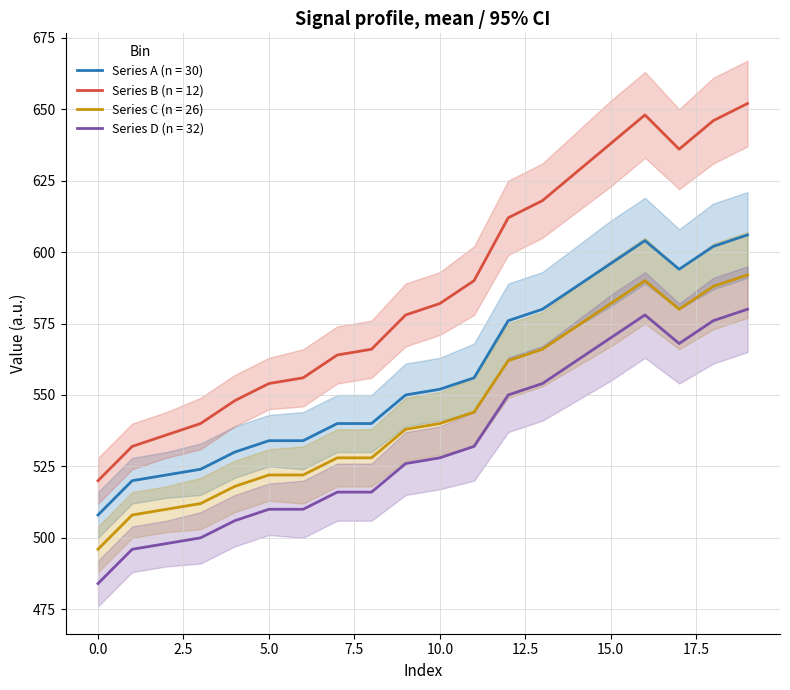

What is the sum of all Series B (n = 12) values?

11744